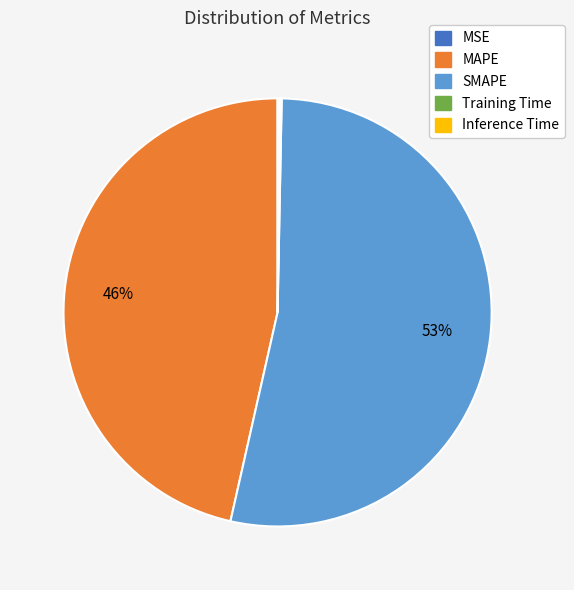

Is SMAPE the majority of the pie?

Yes